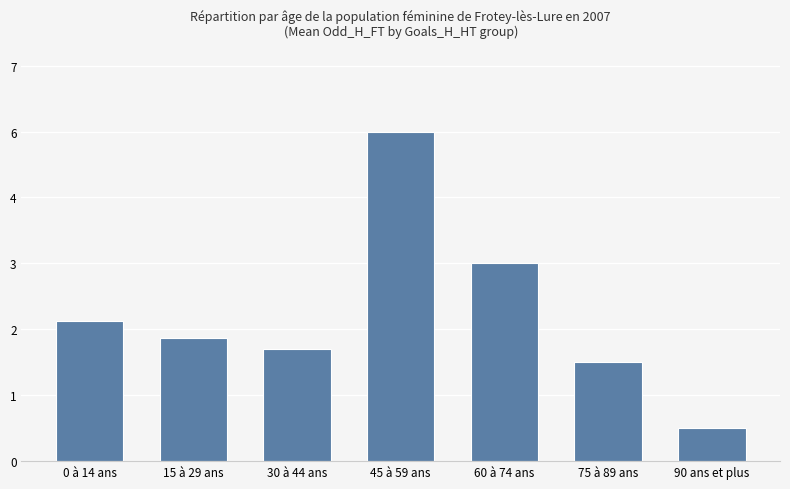

Are the bars horizontal?

No